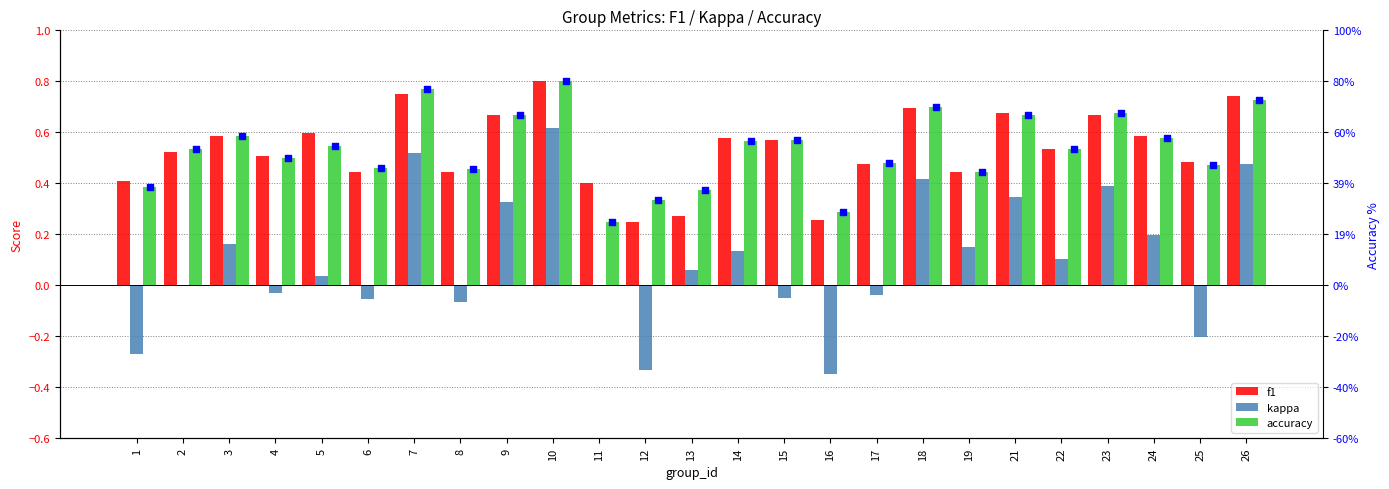

Which series contains the highest Y value?

f1